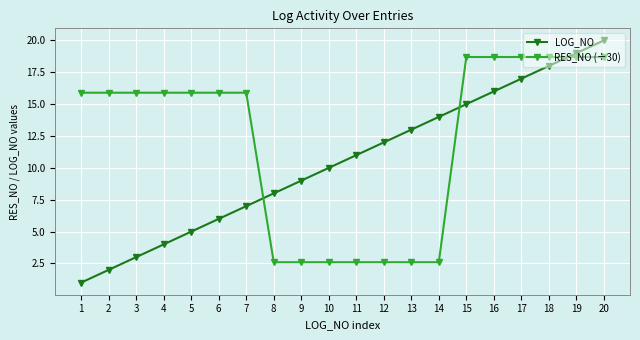

What is the difference between the highest and lowest values at 11?

8.4